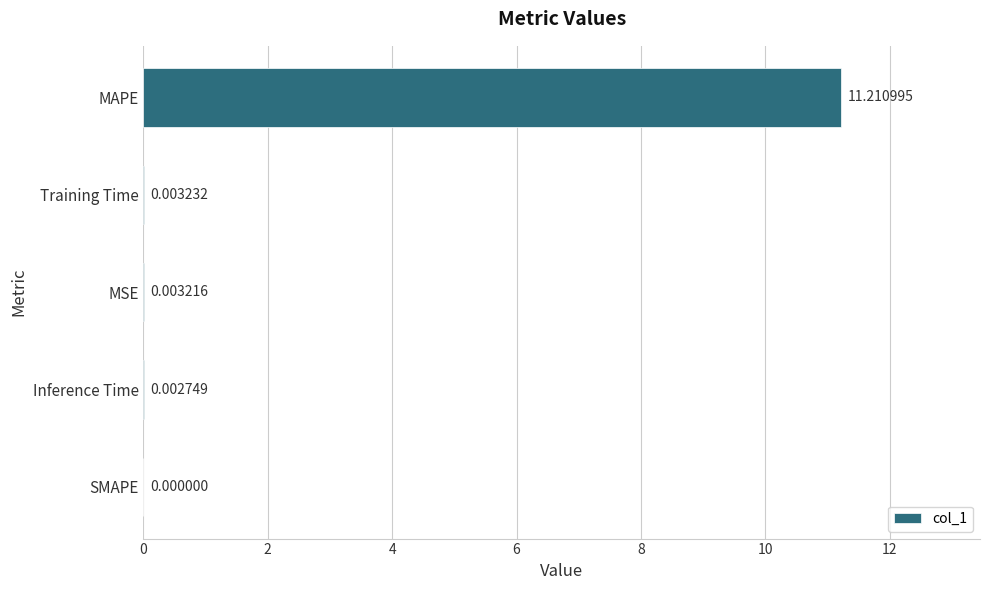

What is the sum of all values?

11.2